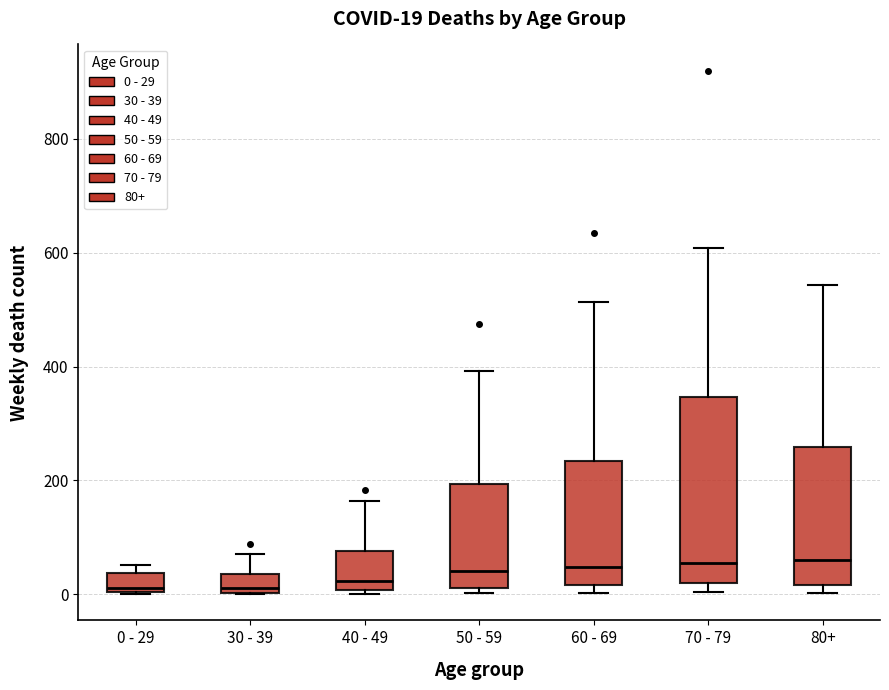

Which box is the tallest, from its lower edge to its upper edge?

70 - 79